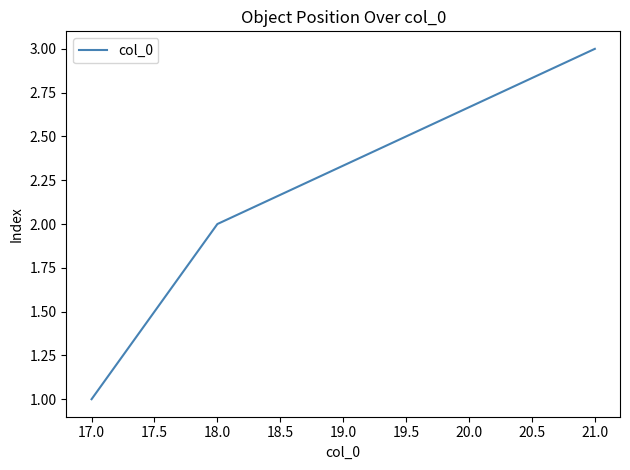

List the labels in order of value, smallest first.

17.0, 18.0, 21.0